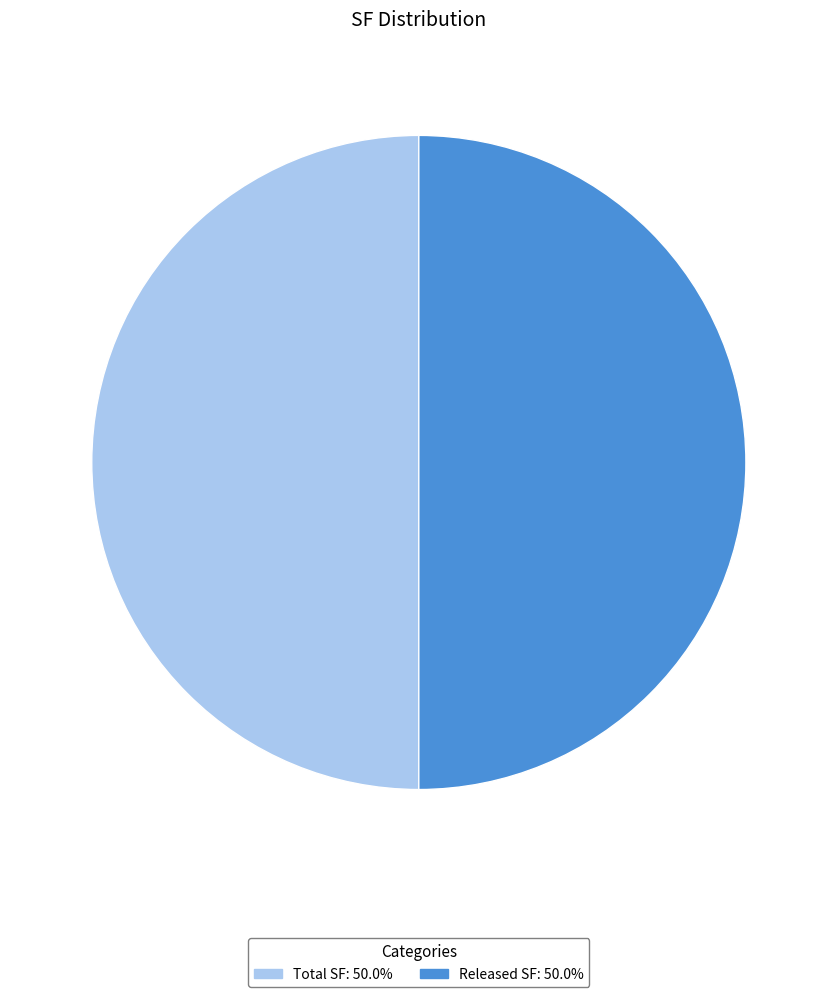

Approximately how many times larger is the value at Total SF: 50.0% compared to Released SF: 50.0%?

1.0